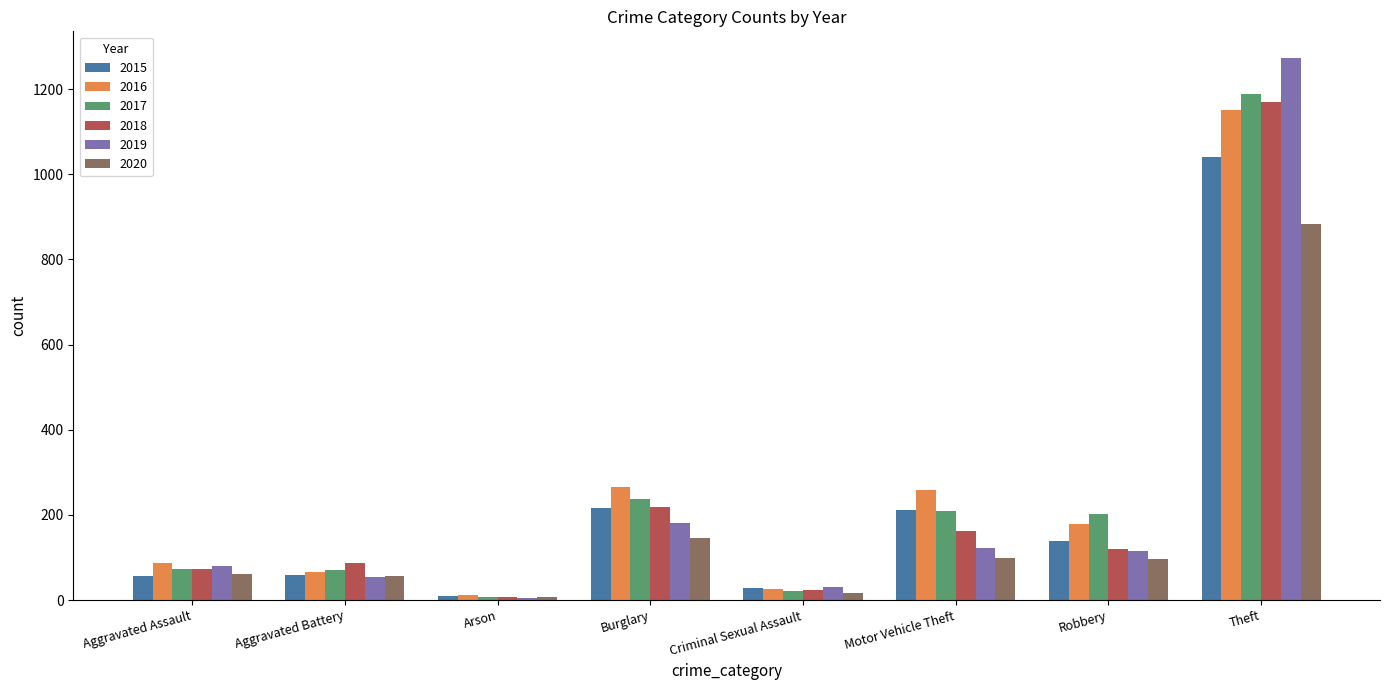

Is the value of 2017 at Robbery greater than the value of 2016 at Aggravated Assault?

Yes